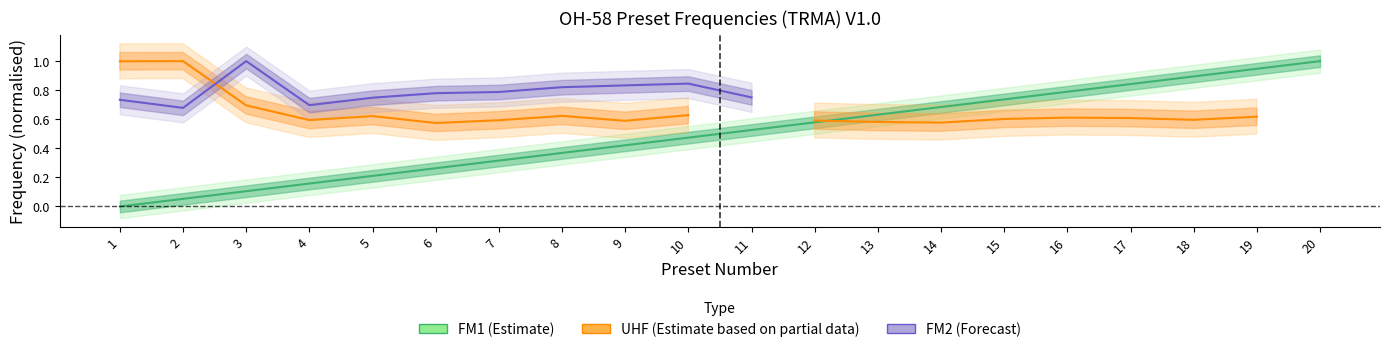

What is the total value across all series at 2?

1.7